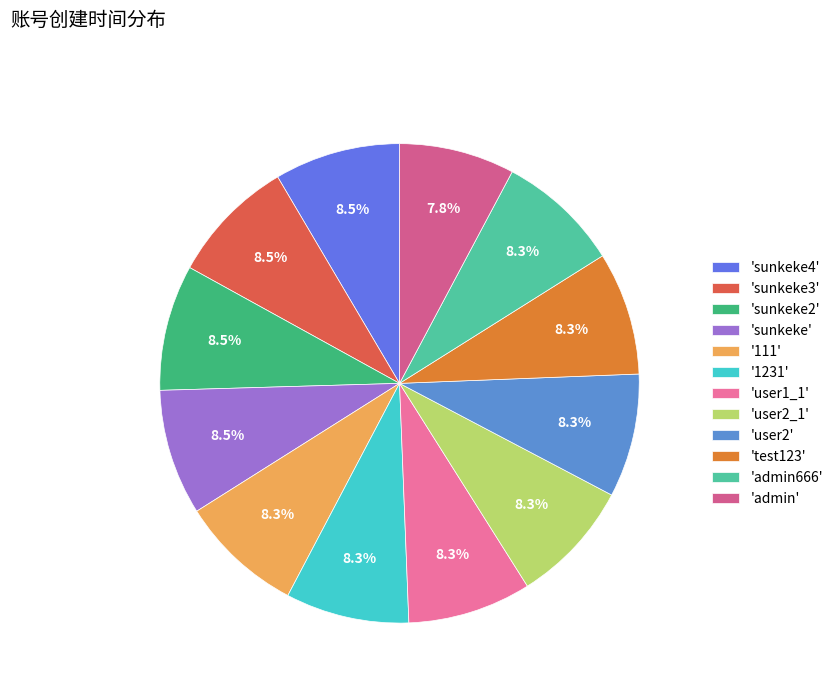

How many slices are in this pie chart?

12